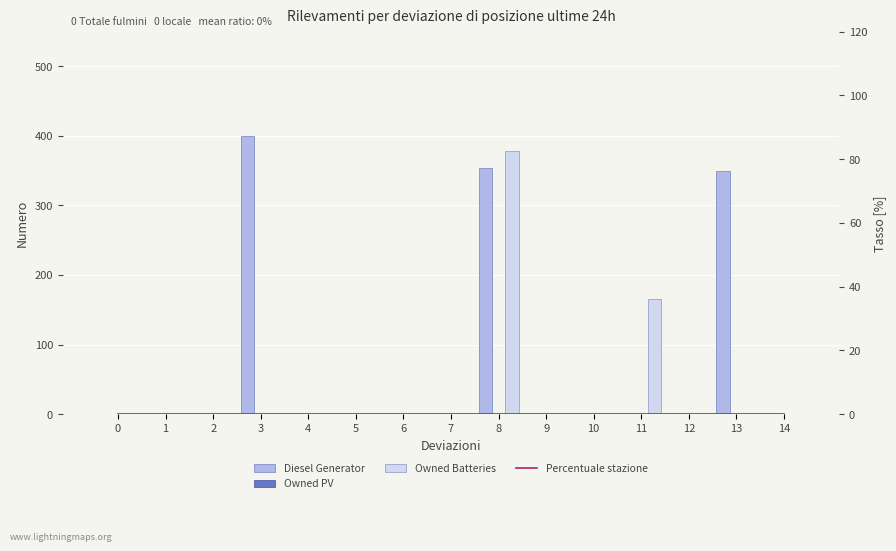

What are all the series names shown in the legend?

Diesel Generator, Owned PV, Owned Batteries, Percentuale stazione